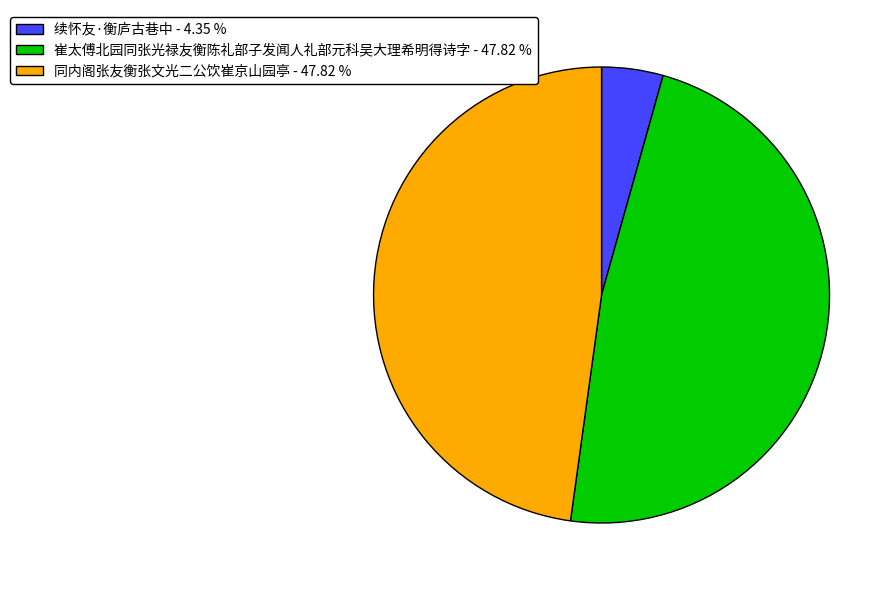

Do 崔太傅北园同张光禄友衡陈礼部子发闻人礼部元科吴大理希明得诗字 - 47.82 % and 同内阁张友衡张文光二公饮崔京山园亭 - 47.82 % together represent more than half of the pie?

Yes